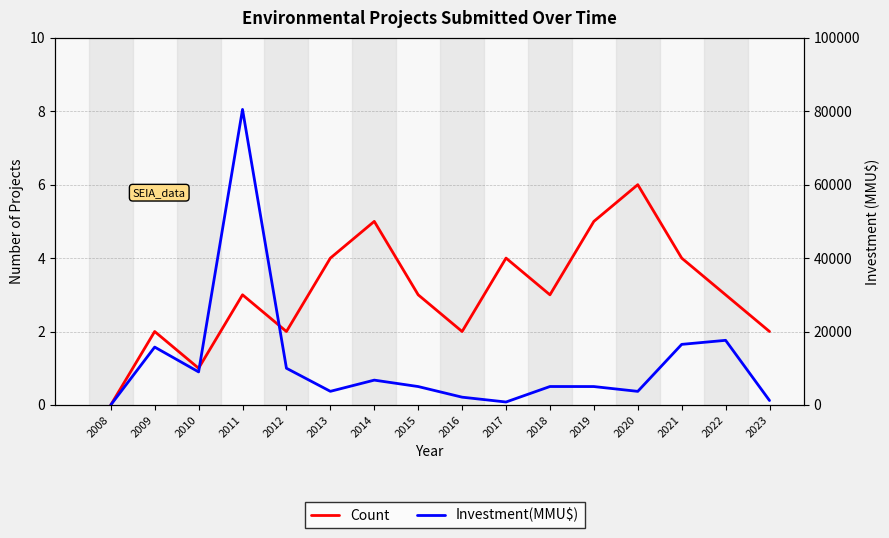

What is the average value of the Investment(MMU$) series?

11418